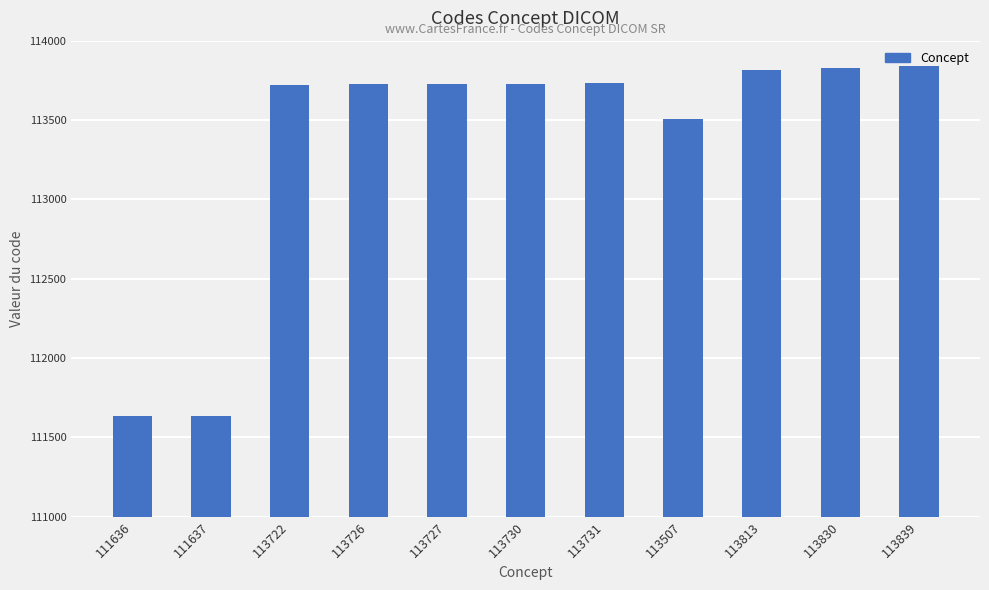

The value at 113730 is 193973. True or false?

False